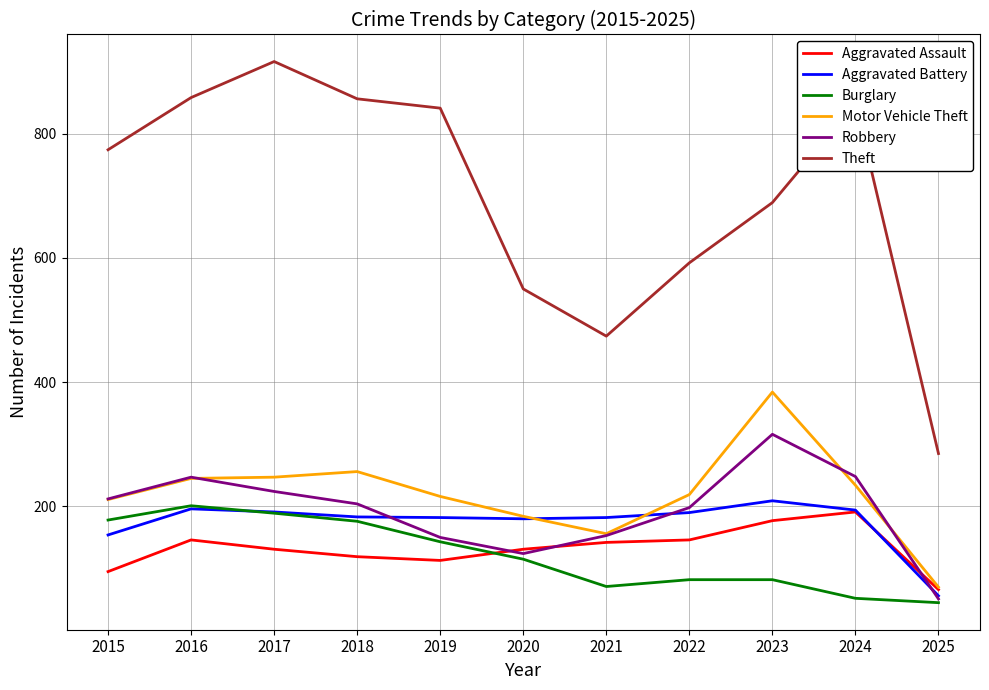

True or false: Aggravated Assault and Theft intersect in this chart.

False